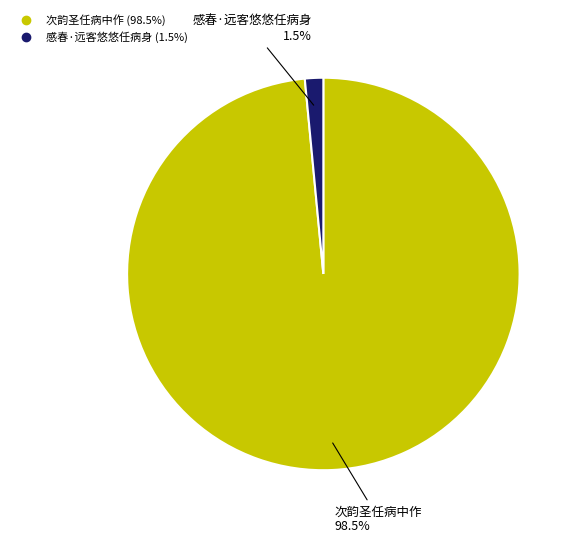

Which has a higher value, 感春·远客悠悠任病身 or 次韵圣任病中作?

次韵圣任病中作